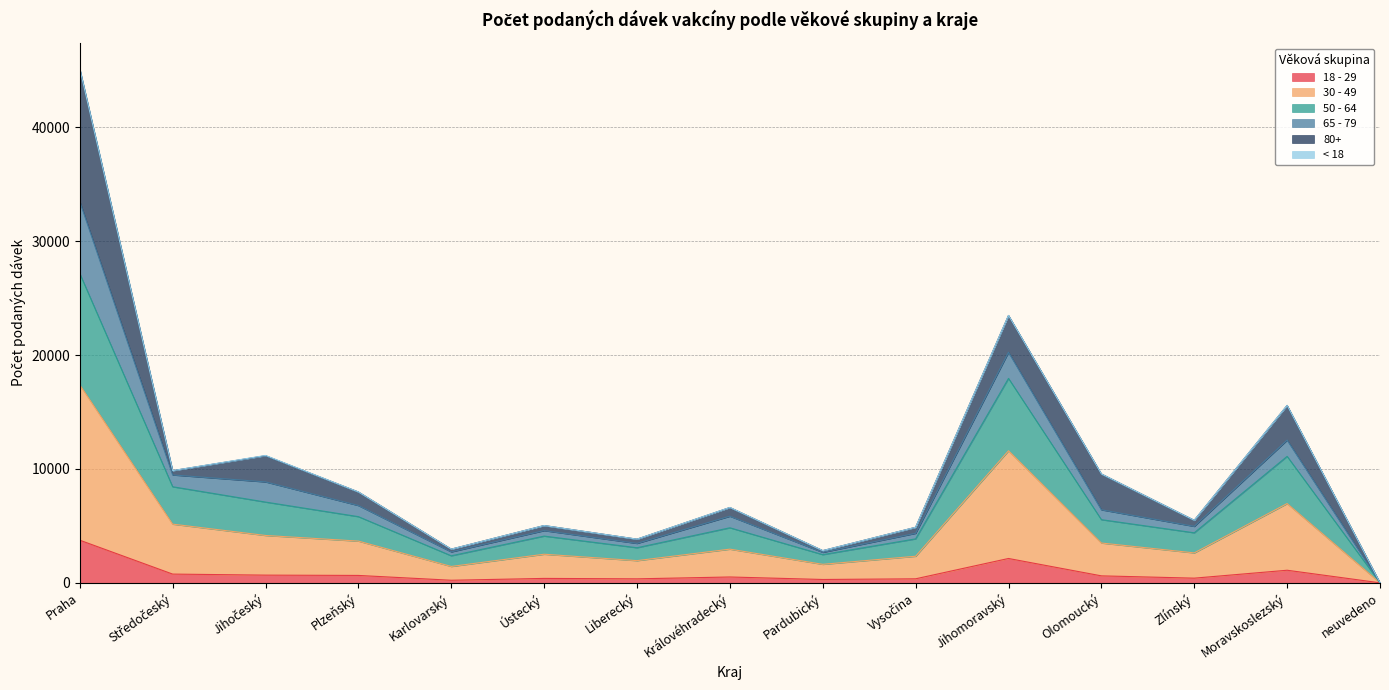

Rank the categories by 18 - 29 value from highest to lowest.

Praha, Jihomoravský, Moravskoslezský, Středočeský, Jihočeský, Plzeňský, Olomoucký, Královéhradecký, Zlínský, Ústecký, Vysočina, Liberecký, Pardubický, Karlovarský, neuvedeno